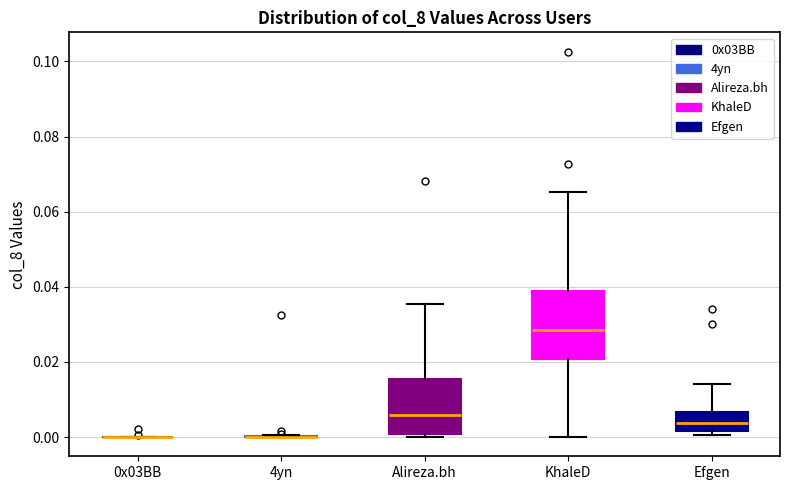

Reading left to right, transcribe this box plot: for each box, give where its median line is, the range the box spans, and where its two whiskers end, as read against the y-axis. The values are not printed on the chart, so give them approximately, as read against the axis.

0x03BB: box collapsed to a line at 0.000, whiskers 0.000 to 0.000
4yn: box collapsed to a line at 0.000, whiskers 0.000 to 0.000
Alireza.bh: median 0.006, box 0.000 to 0.016, whiskers 0.000 (just below the box's lower edge) to 0.036
KhaleD: median 0.028, box 0.020 to 0.038, whiskers 0.000 to 0.066
Efgen: median 0.004, box 0.002 to 0.006, whiskers 0.000 to 0.014